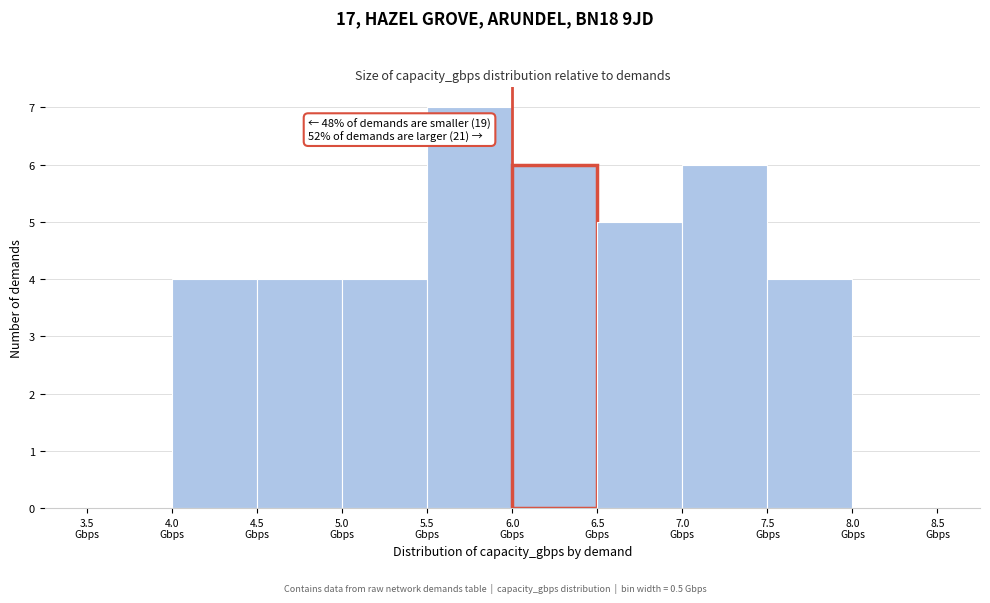

Over which range of the x-axis is the bar tallest?

5.5 to 6.0